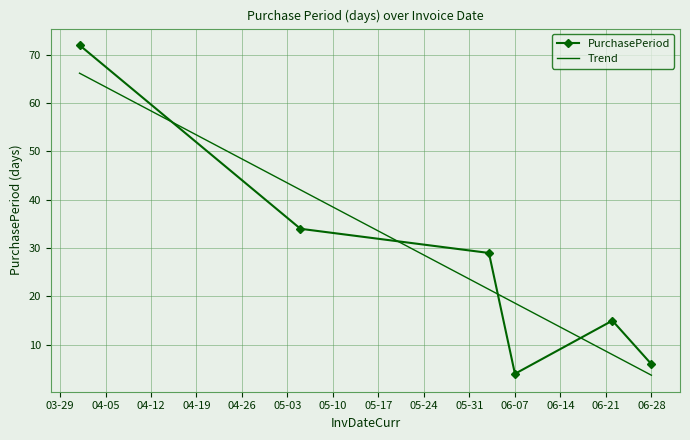

Is it true that the value at 2016-04-01 is 34?

False